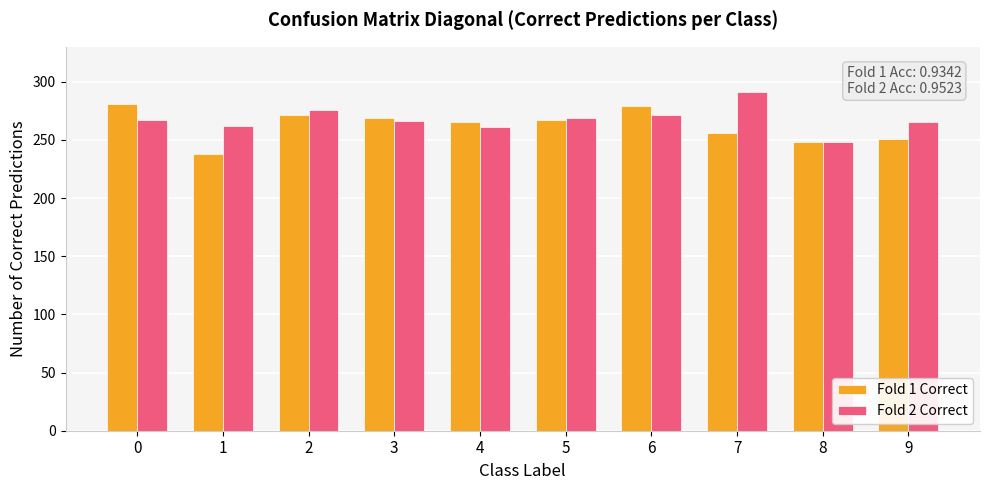

What is the smallest value displayed?

238